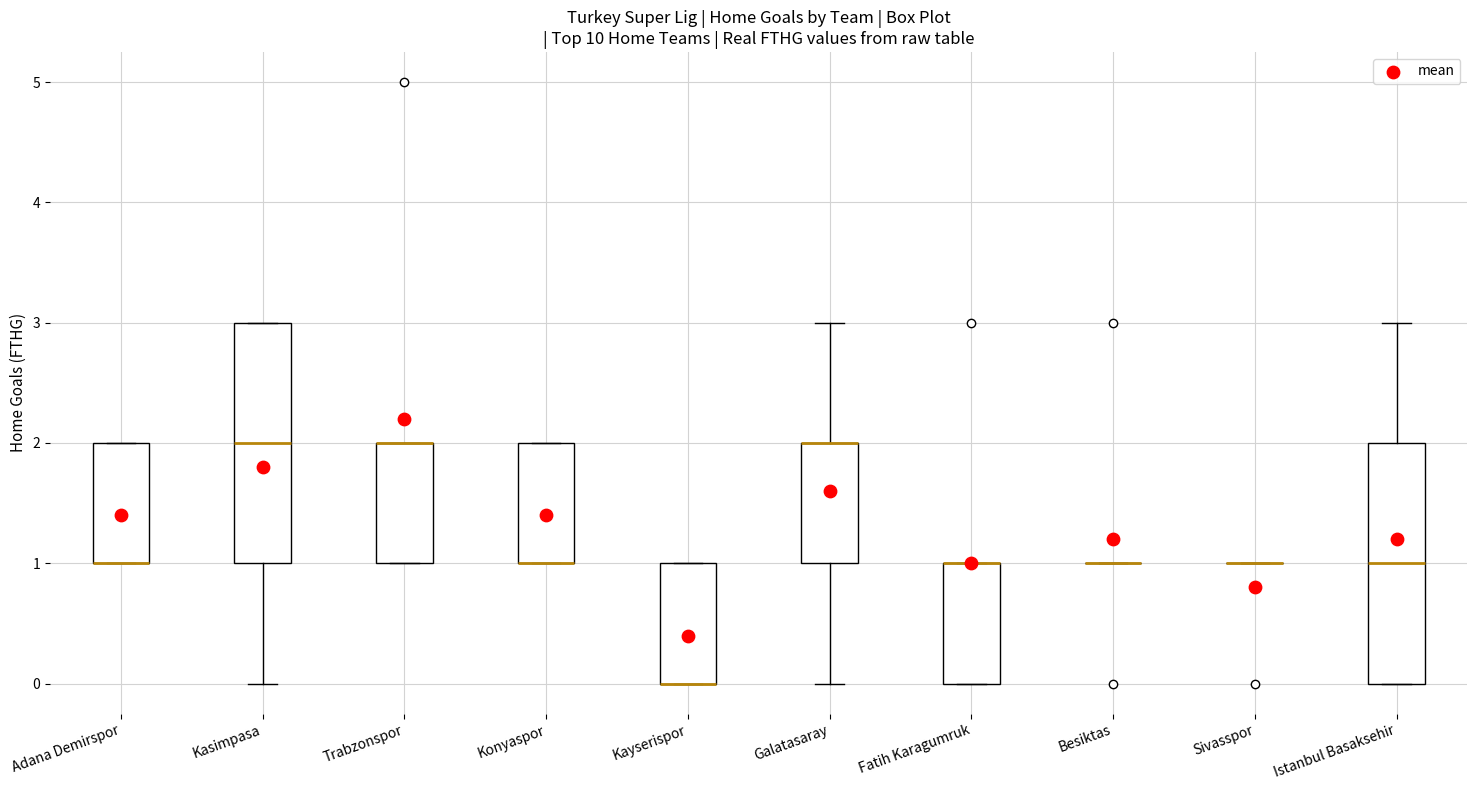

Reading left to right, transcribe this box plot: for each box, give where its median line is, the range the box spans, and where its two whiskers end, as read against the y-axis. The values are not printed on the chart, so give them approximately, as read against the axis.

Adana Demirspor: median 1 (drawn on the box's lower edge), box 1 to 2, whiskers 1 to 2
Kasimpasa: median 2, box 1 to 3, whiskers 0 to 3
Trabzonspor: median 2 (drawn on the box's upper edge), box 1 to 2, whiskers 1 to 2
Konyaspor: median 1 (drawn on the box's lower edge), box 1 to 2, whiskers 1 to 2
Kayserispor: median 0 (drawn on the box's lower edge), box 0 to 1, whiskers 0 to 1
Galatasaray: median 2 (drawn on the box's upper edge), box 1 to 2, whiskers 0 to 3
Fatih Karagumruk: median 1 (drawn on the box's upper edge), box 0 to 1, whiskers 0 to 1
Besiktas: box collapsed to a line at 1, whiskers 1 to 1
Sivasspor: box collapsed to a line at 1, whiskers 1 to 1
Istanbul Basaksehir: median 1, box 0 to 2, whiskers 0 to 3